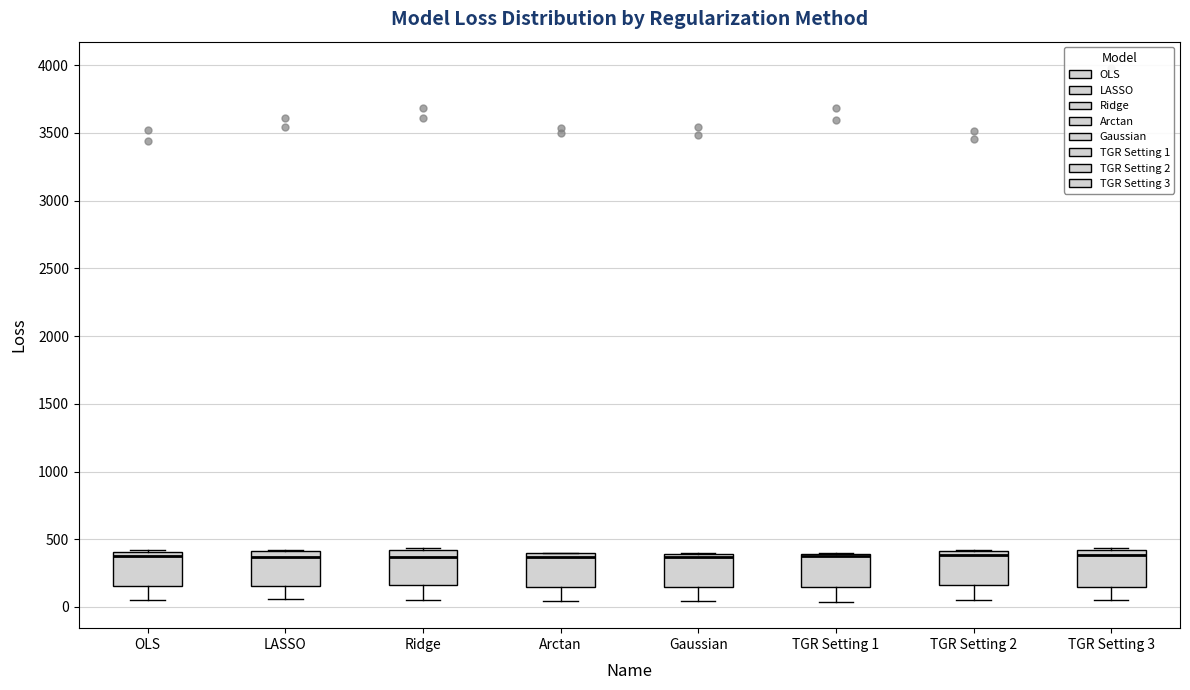

Reading left to right, transcribe this box plot: for each box, give where its median line is, the range the box spans, and where its two whiskers end, as read against the y-axis. The values are not printed on the chart, so give them approximately, as read against the axis.

OLS: median 400 (just below the box's upper edge), box 150 to 400, whiskers 50 to 400
LASSO: median 350, box 150 to 400, whiskers 50 to 400
Ridge: median 350, box 150 to 400, whiskers 50 to 450
Arctan: median 350, box 150 to 400, whiskers 50 to 400
Gaussian: median 350, box 150 to 400, whiskers 50 to 400
TGR Setting 1: median 350, box 150 to 400, whiskers 50 to 400
TGR Setting 2: median 400 (just below the box's upper edge), box 150 to 400, whiskers 50 to 400
TGR Setting 3: median 400 (just below the box's upper edge), box 150 to 400, whiskers 50 to 450